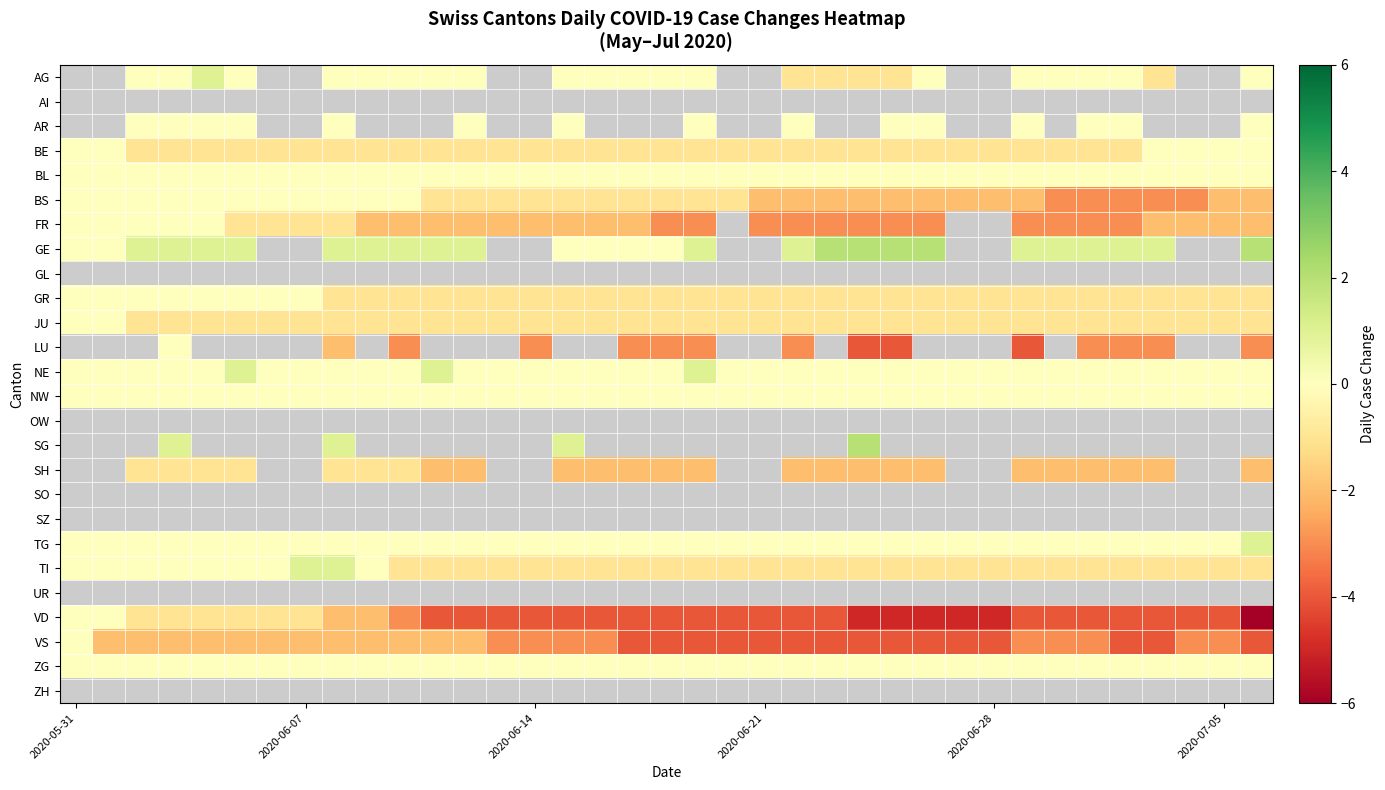

Count the number of data series in this chart.

26